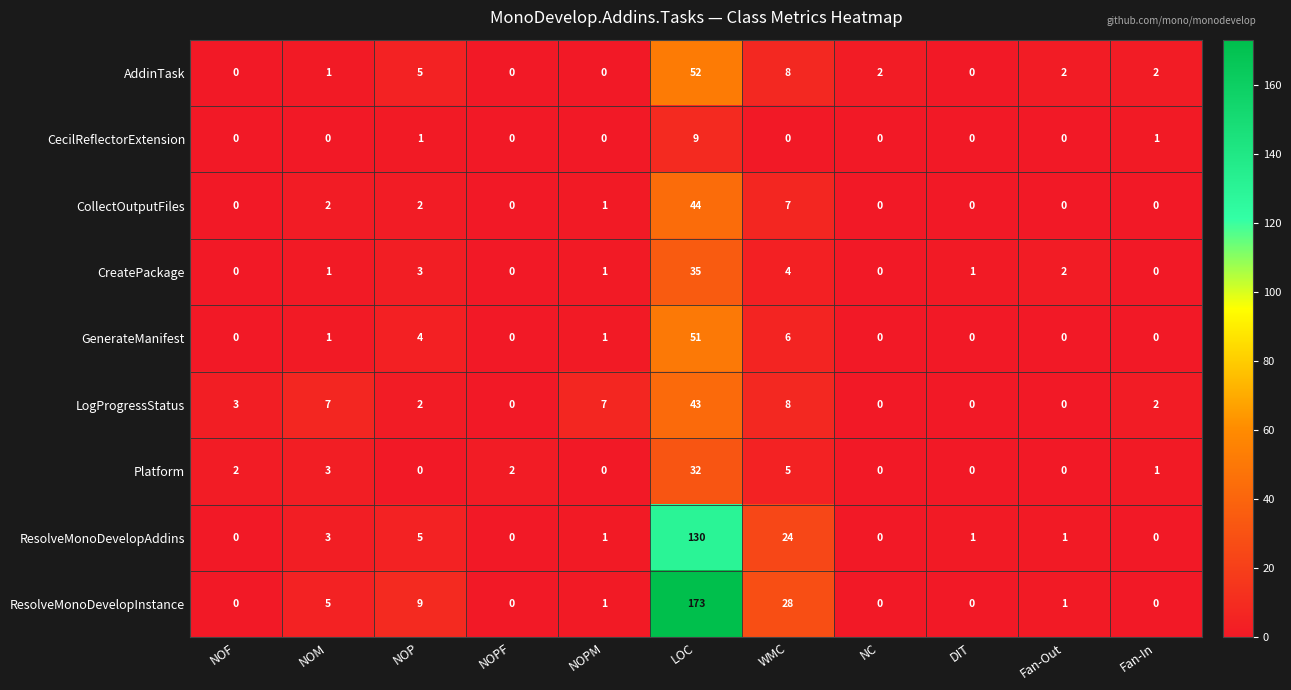

Which series has the largest total across all categories?

ResolveMonoDevelopInstance